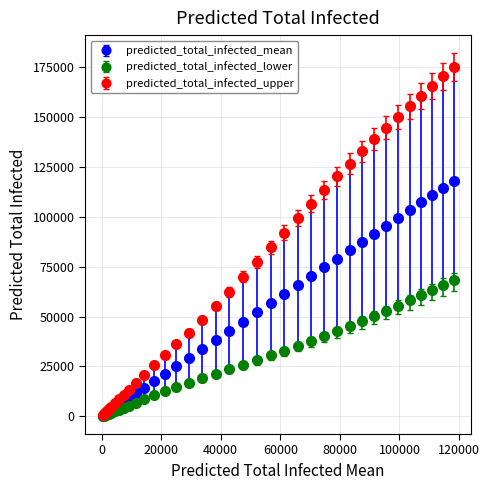

Which series has the widest spread of values?

predicted_total_infected_upper